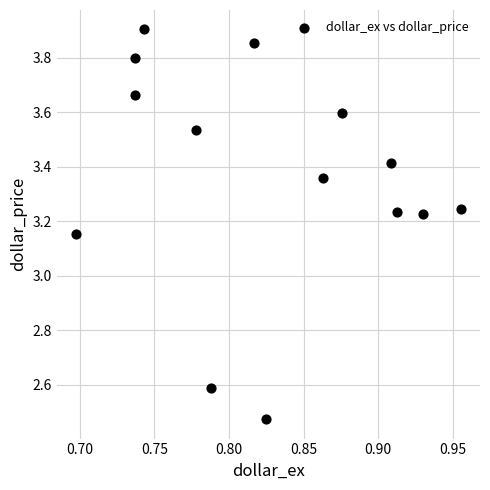

What is the range of X values (max minus min)?

0.3